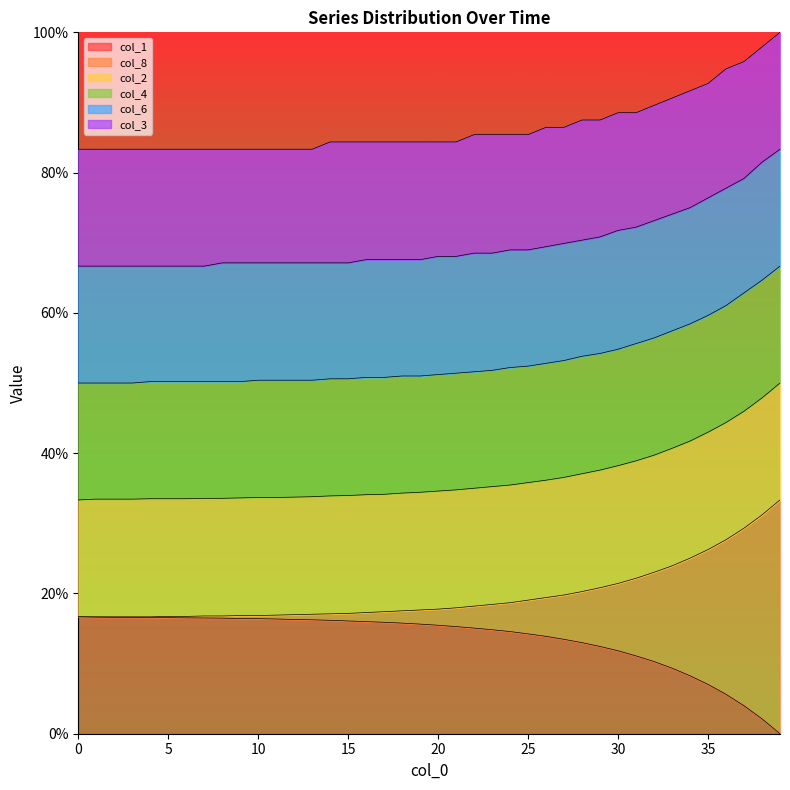

The col_6 series shows 32.8 at 37. True or false?

False